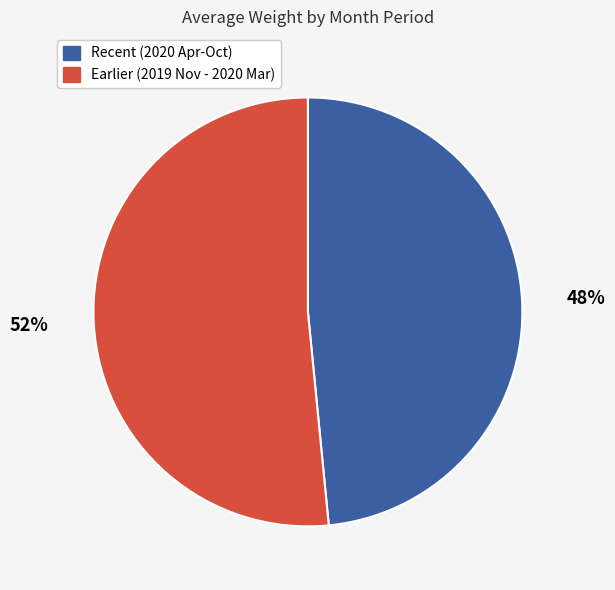

Is there any slice that represents more than half of the pie?

Yes